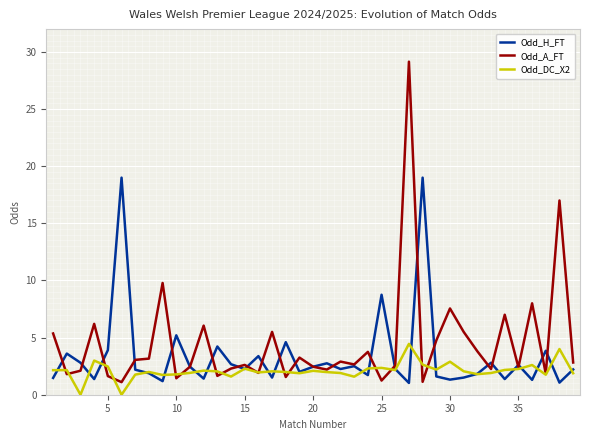

Which series ends up on top after the final intersection of Odd_DC_X2 and Odd_H_FT?

Odd_H_FT